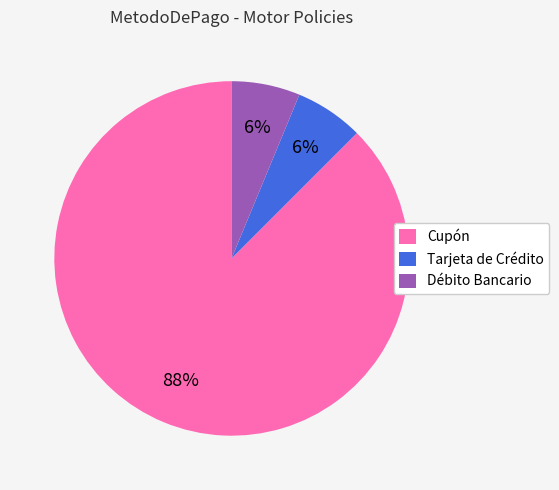

To the nearest percent, what is the average slice percentage?

33%